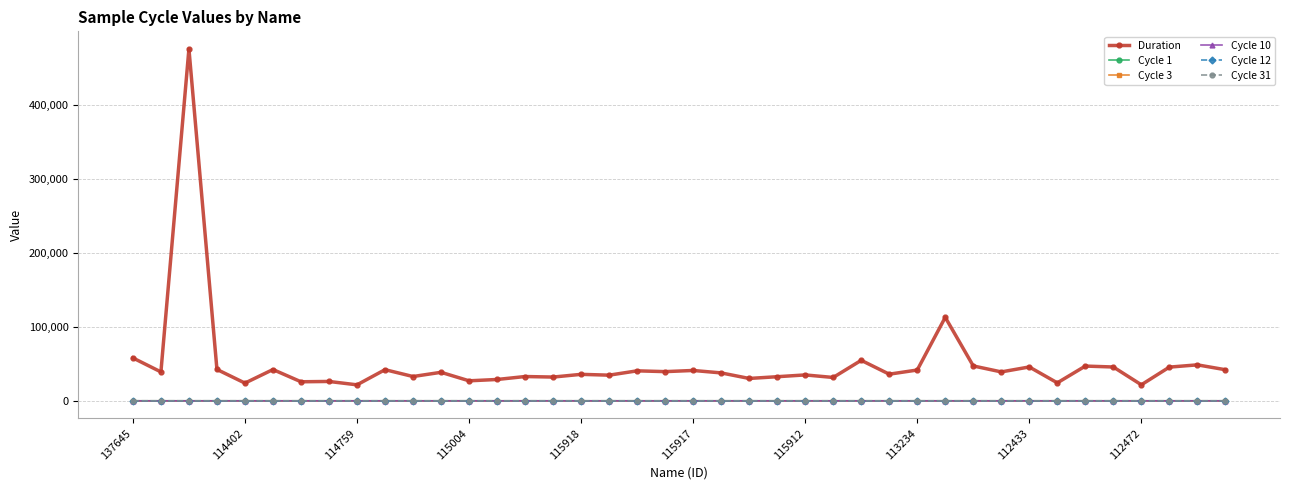

Does the chart have visible grid lines?

Yes